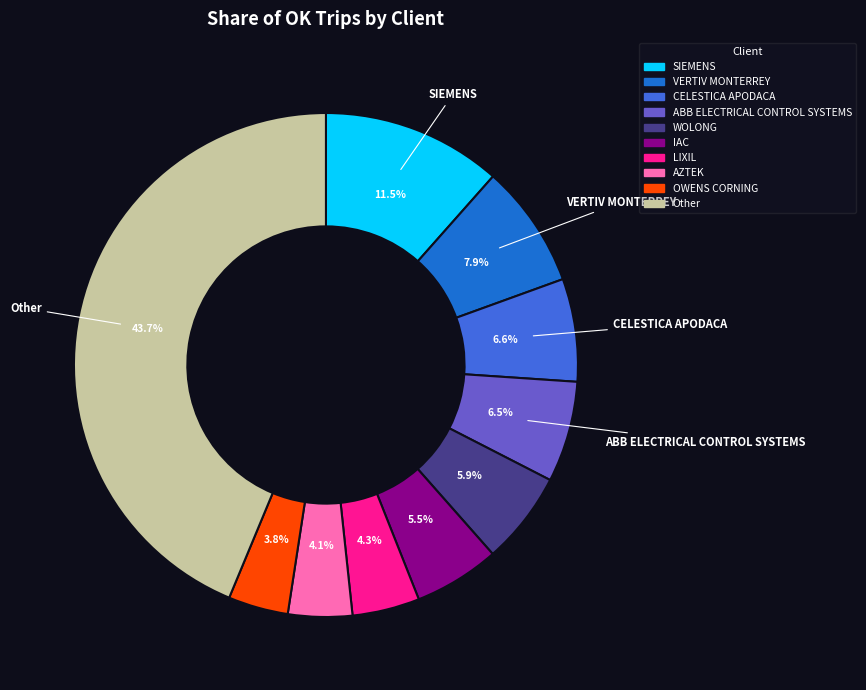

Is there any slice that represents more than half of the pie?

No